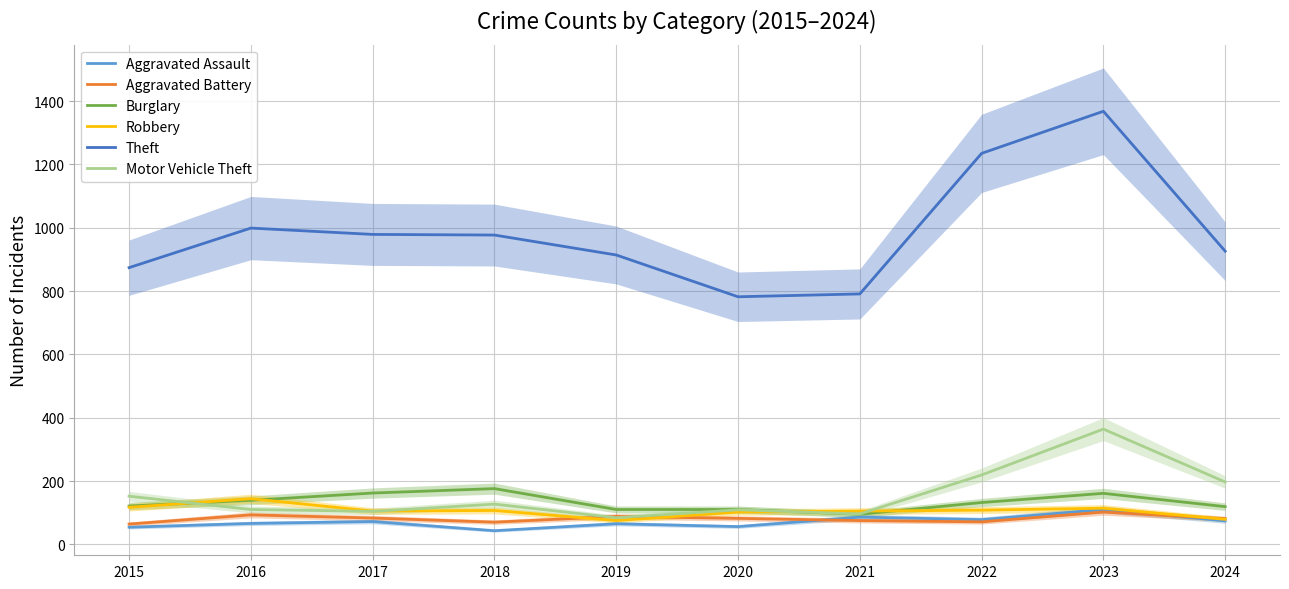

What is the value of the Burglary point at the 1st from the left?

121